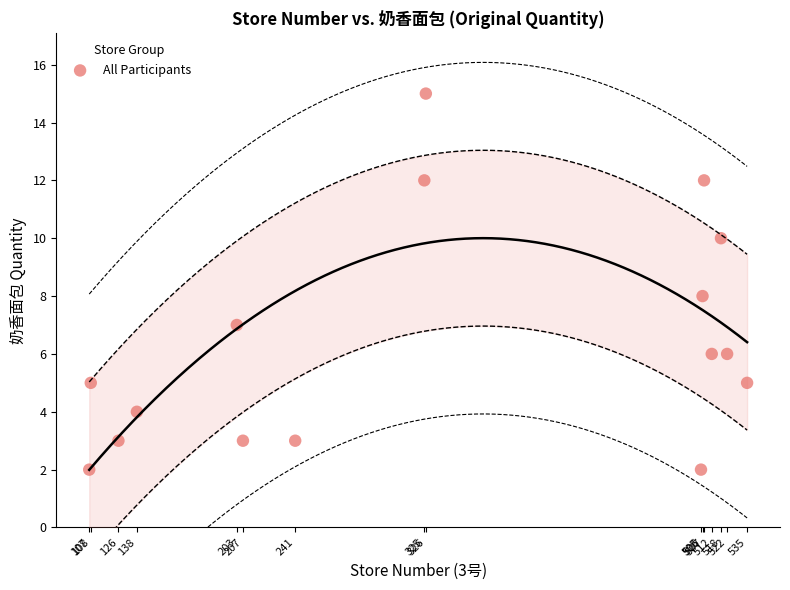

What is the range of Y values (max minus min)?

13